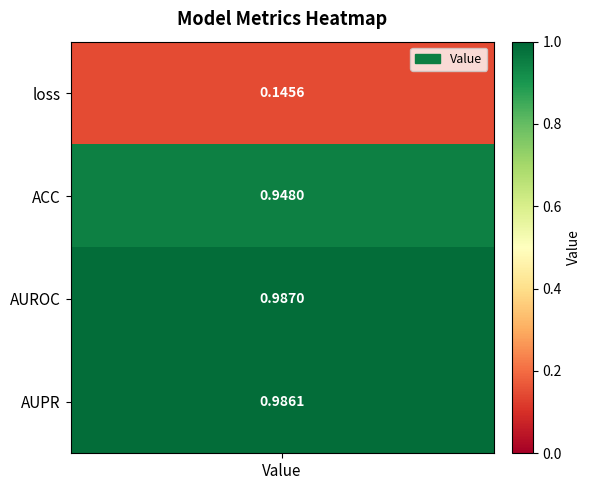

Reading left to right, extract all data points from this chart.

0.1	0.9	1.0	1.0